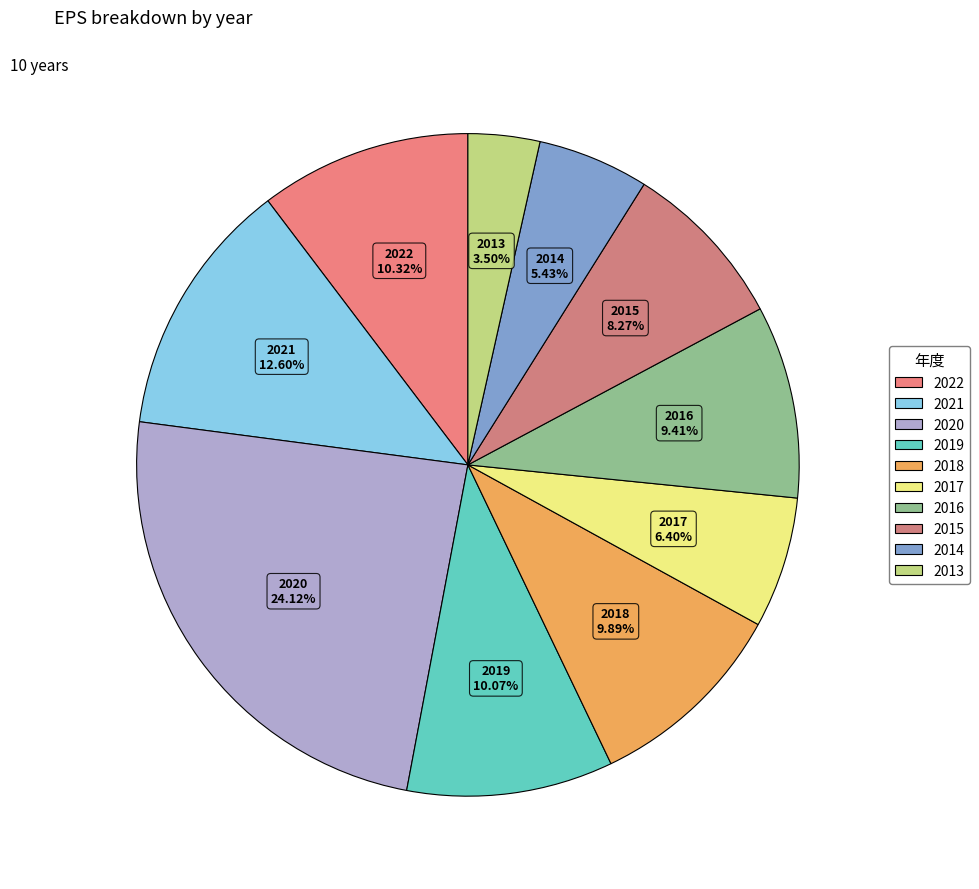

What is the ratio of the value at 2018 to the value at 2019?

1.0